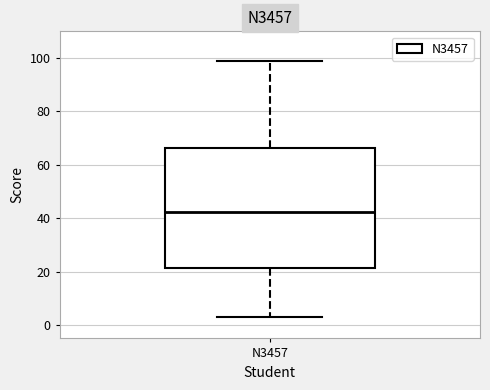

Read this box plot against the y-axis: the position of the median line, the range covered by the box, and the ends of both whiskers. The values are not printed on the chart, so give them approximately, as read against the axis.

median 42, box 22 to 66, whiskers 4 to 100